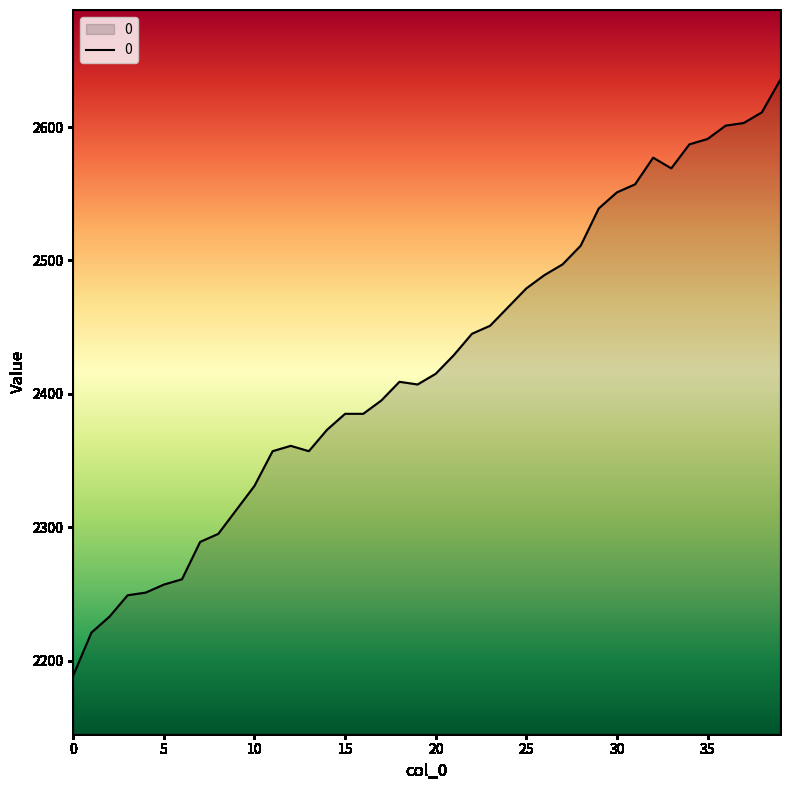

What is the maximum value shown in the chart?

2635